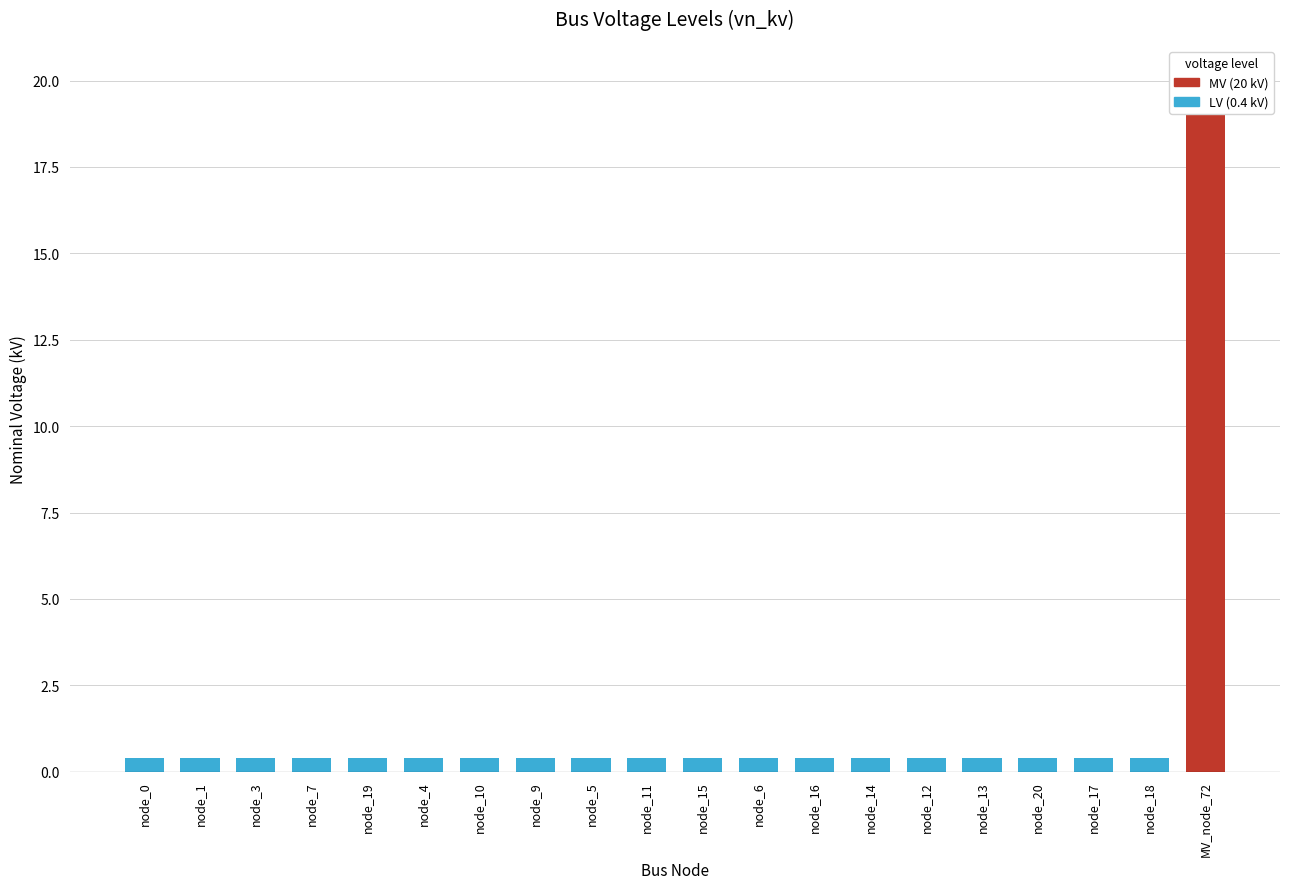

The chart shows a value of 0.4 at node_11. True or false?

True